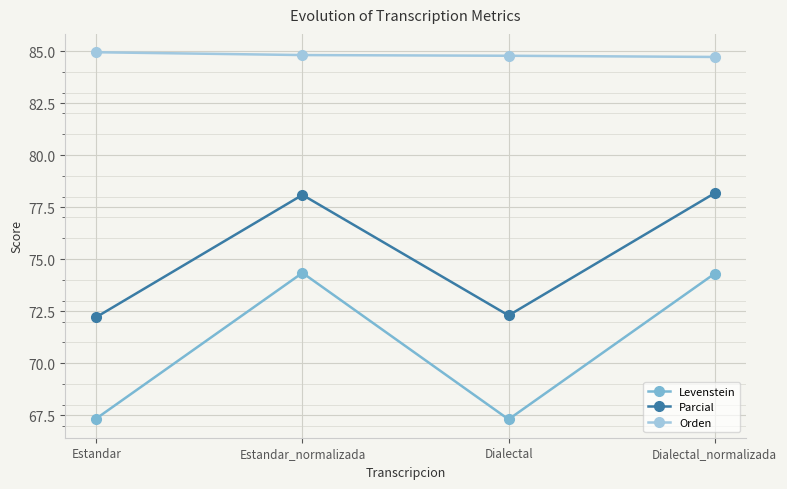

True or false: Levenstein and Parcial intersect in this chart.

False